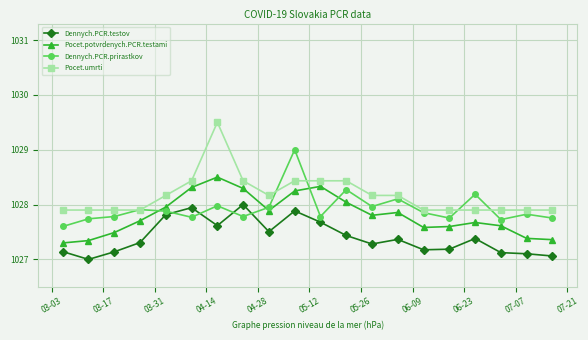

How many data points in Pocet.umrti are less than 1028?

10